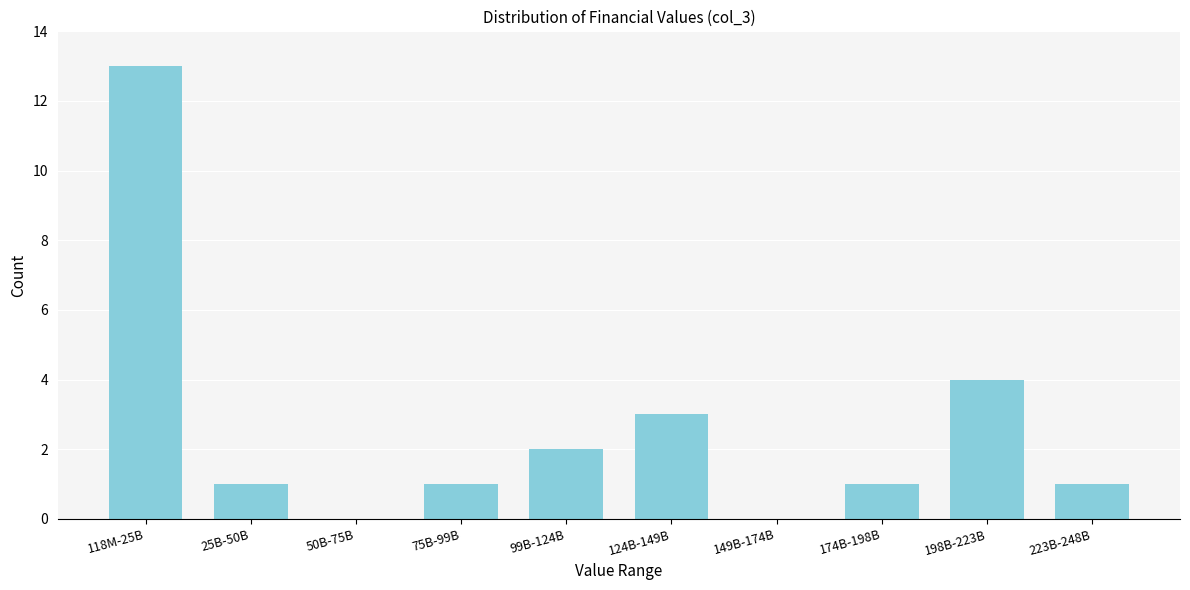

Reading right to left, extract all data points from this chart.

223B-248B=1	198B-223B=4	174B-198B=1	149B-174B=0	124B-149B=3	99B-124B=2	75B-99B=1	50B-75B=0	25B-50B=1	118M-25B=13